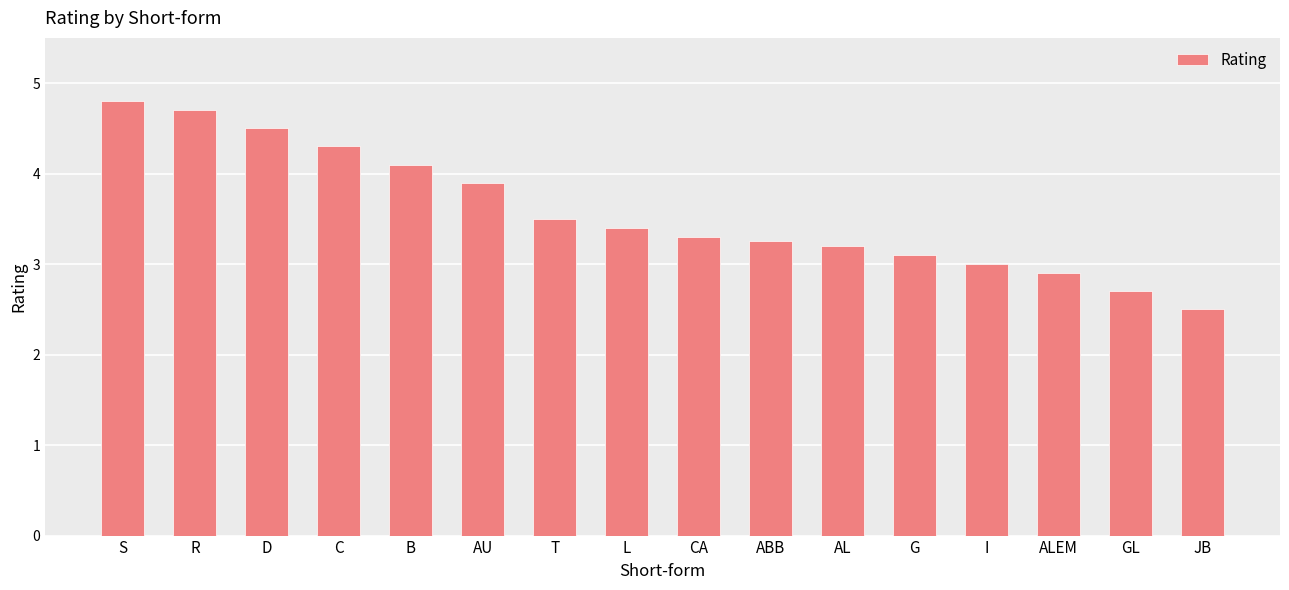

Which label corresponds to the smallest value in the chart?

JB